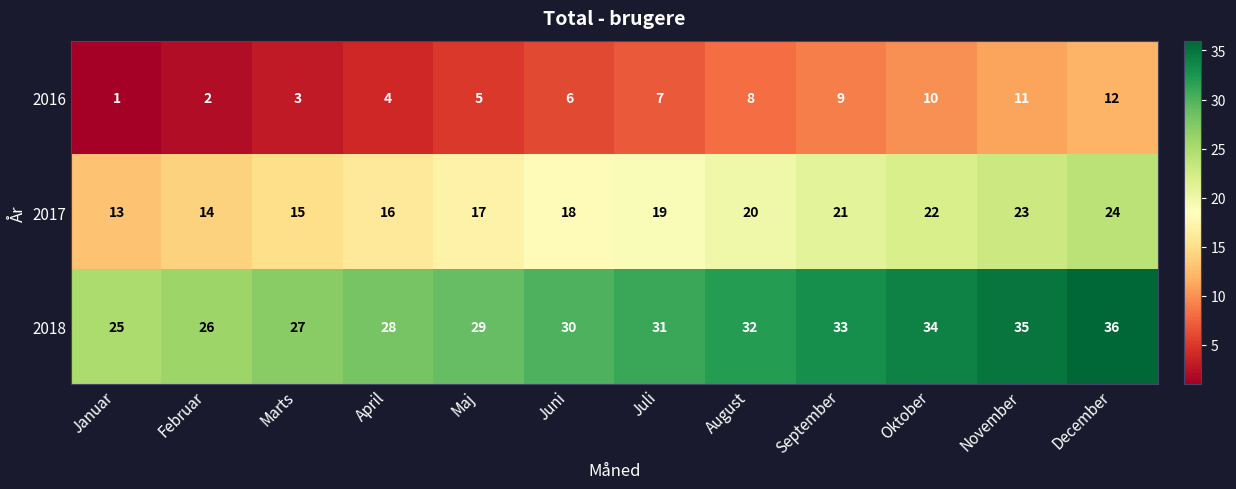

List the series in order of their peak value, lowest first.

2016, 2017, 2018